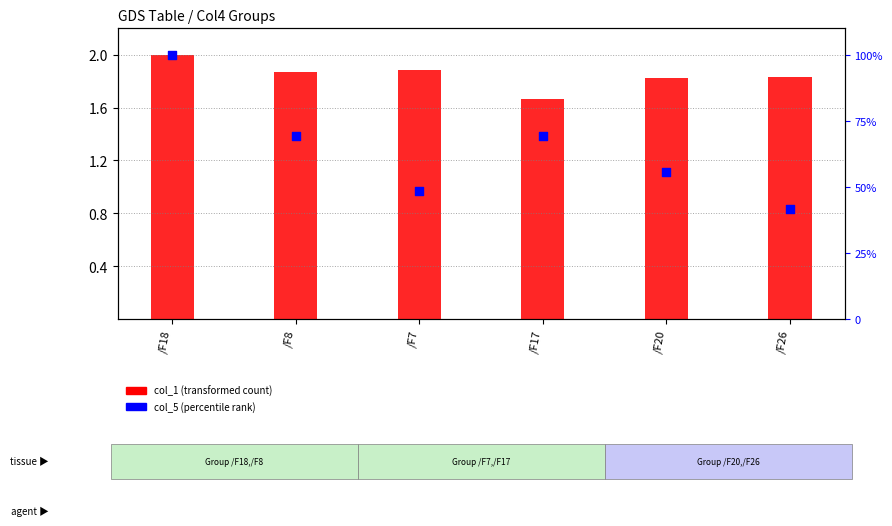

Which series reaches the maximum Y coordinate?

col_5 (percentile rank)